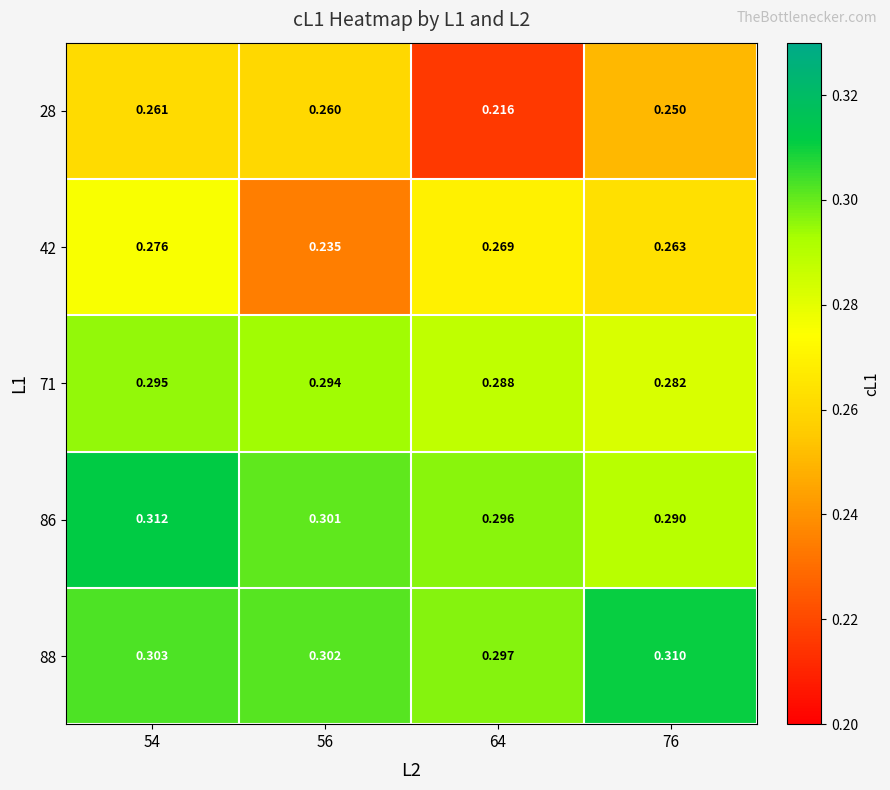

Is the value of 28 at 76 greater than the value of 86 at 54?

No